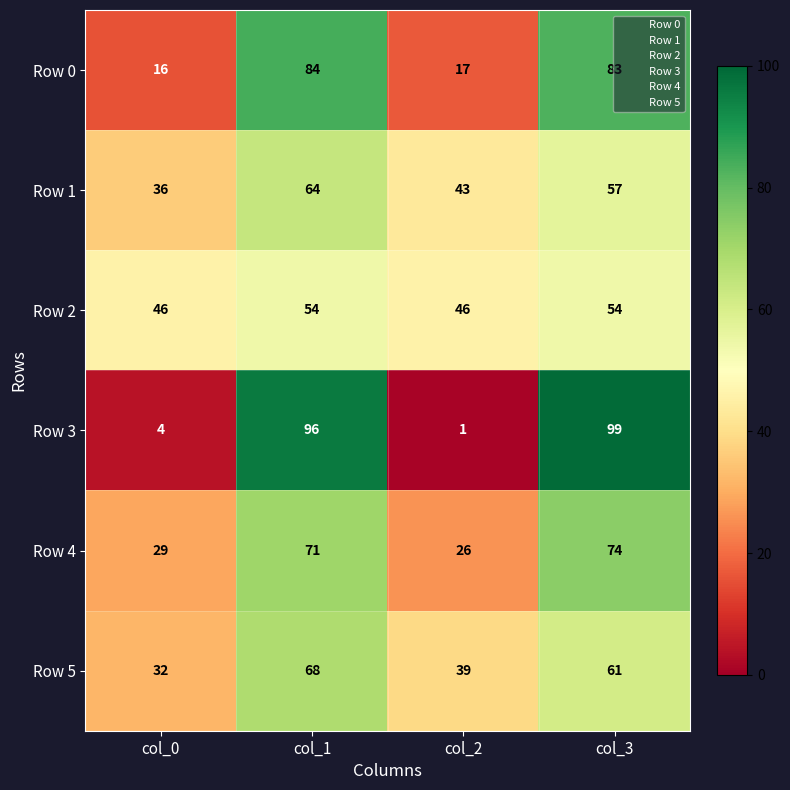

Is it true that Row 5 equals 27 at col_2?

False